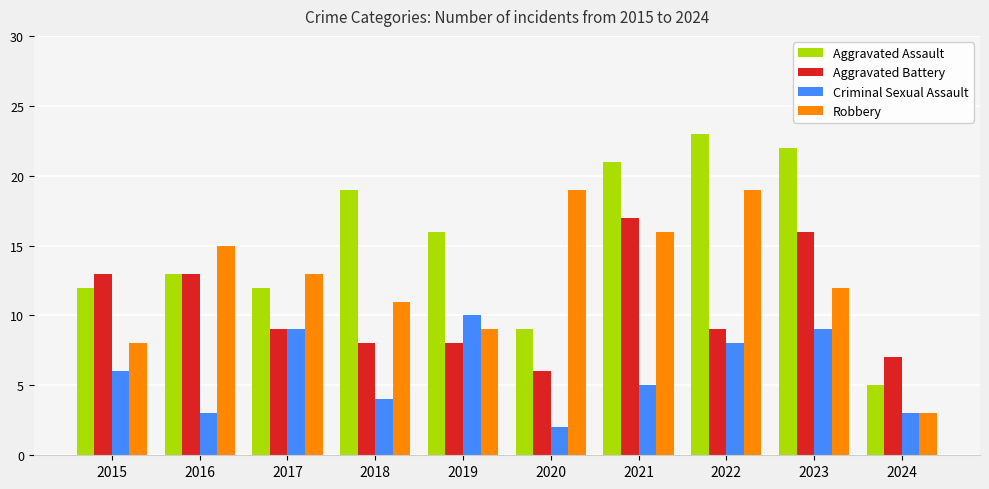

Reading left to right, what are all the values shown in this chart?

Aggravated Assault: 2015=12	2016=13	2017=12	2018=19	2019=16	2020=9	2021=21	2022=23	2023=22	2024=5
Aggravated Battery: 2015=13	2016=13	2017=9	2018=8	2019=8	2020=6	2021=17	2022=9	2023=16	2024=7
Criminal Sexual Assault: 2015=6	2016=3	2017=9	2018=4	2019=10	2020=2	2021=5	2022=8	2023=9	2024=3
Robbery: 2015=8	2016=15	2017=13	2018=11	2019=9	2020=19	2021=16	2022=19	2023=12	2024=3